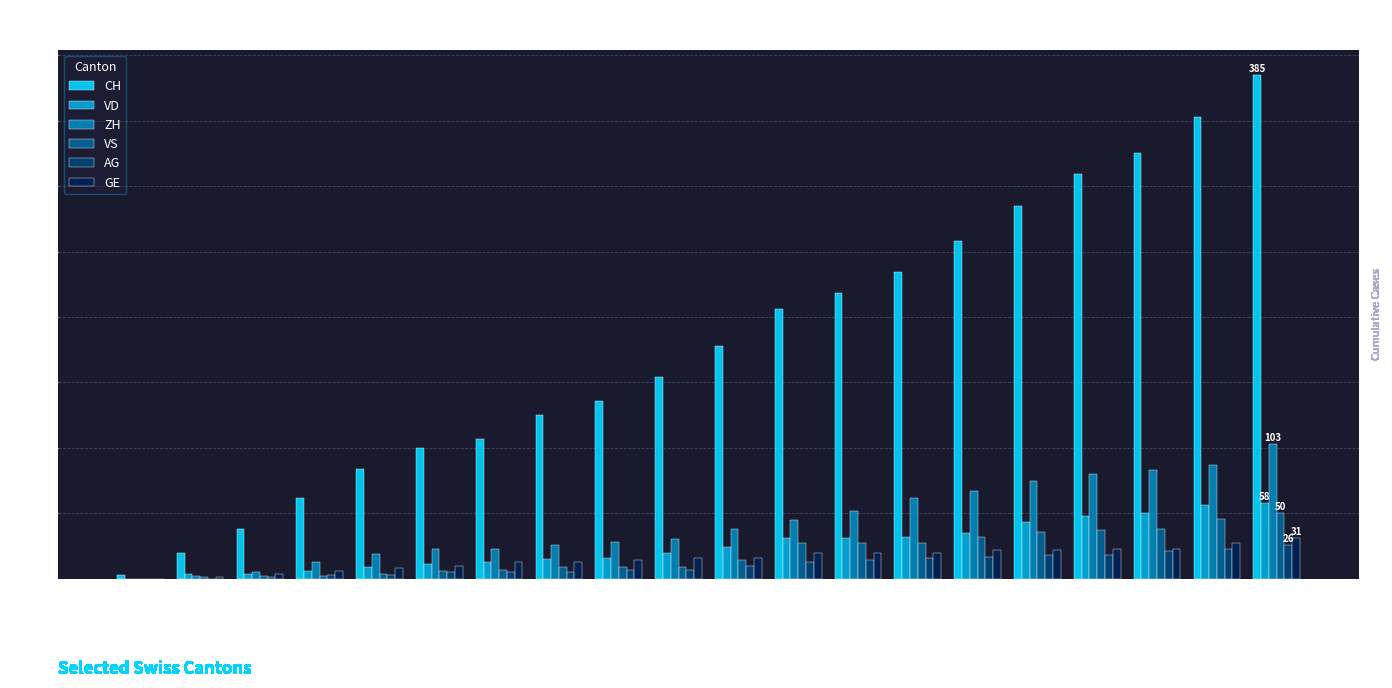

True or false: ZH has a value of 46 at 2020-06-16.

False